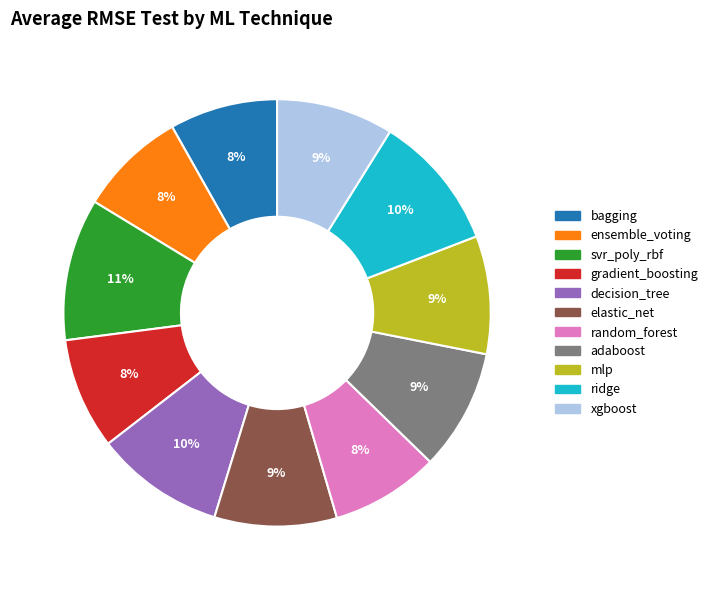

To the nearest percent, what is the difference between the largest and smallest slice percentages?

3%